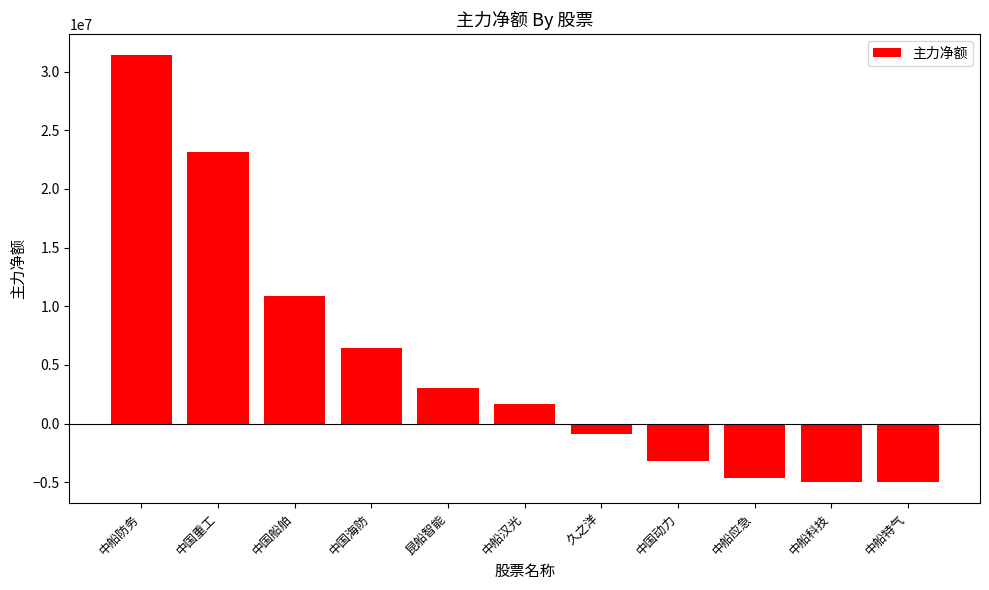

The value at 中船科技 is -8296473. True or false?

False